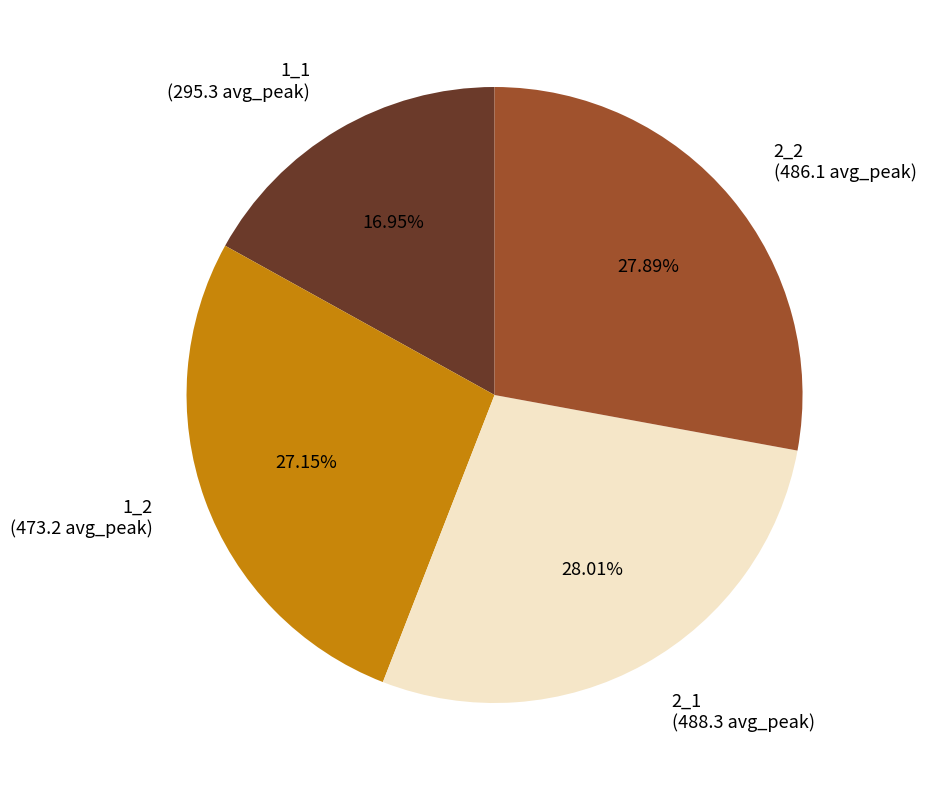

Approximately how many times larger is the value at 1_1 (295.3 avg_peak) compared to 2_1 (488.3 avg_peak)?

0.6